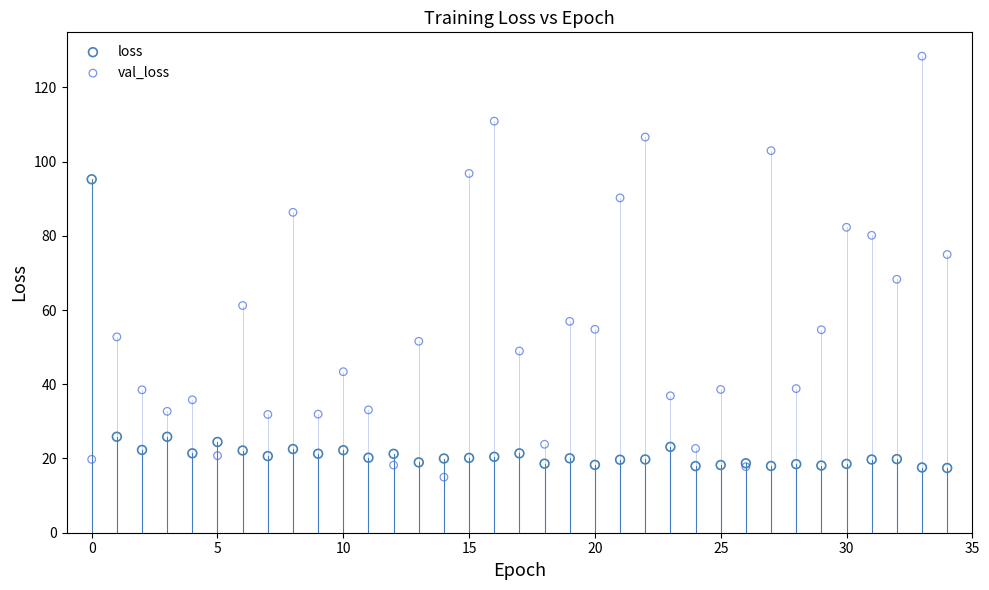

Which series has the widest spread of Y values?

val_loss